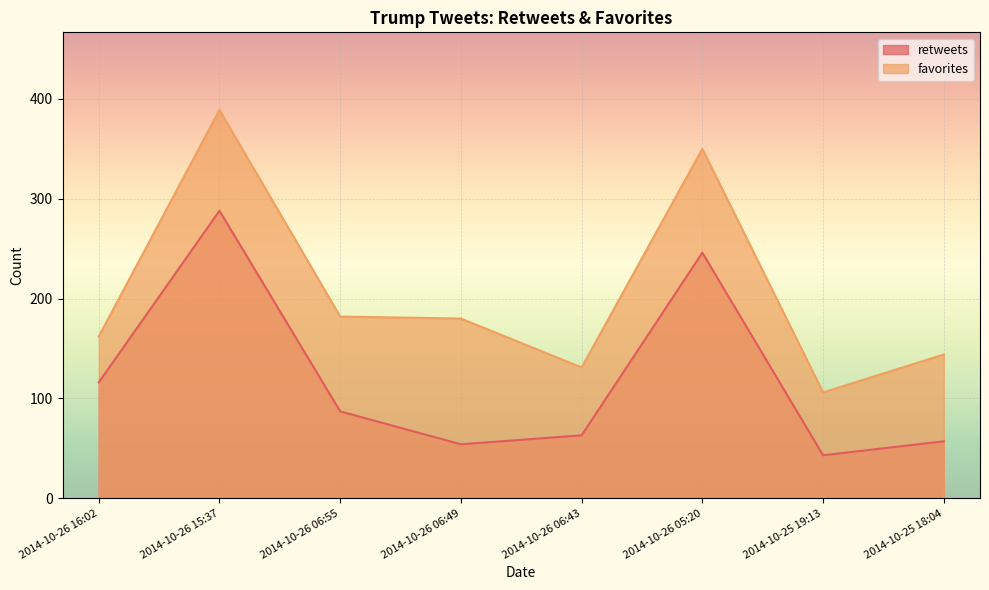

Does the chart display data point markers on the line(s)?

No